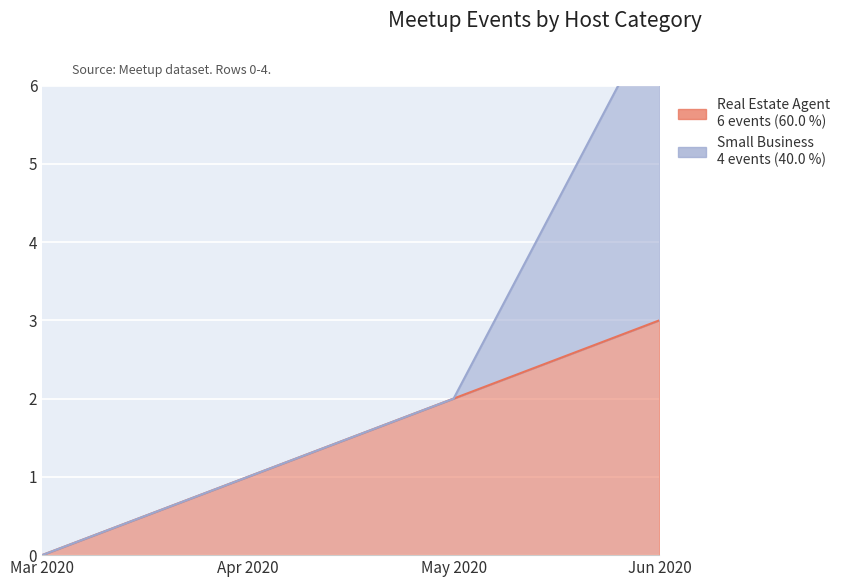

What is the difference between the second highest and minimum values?

2